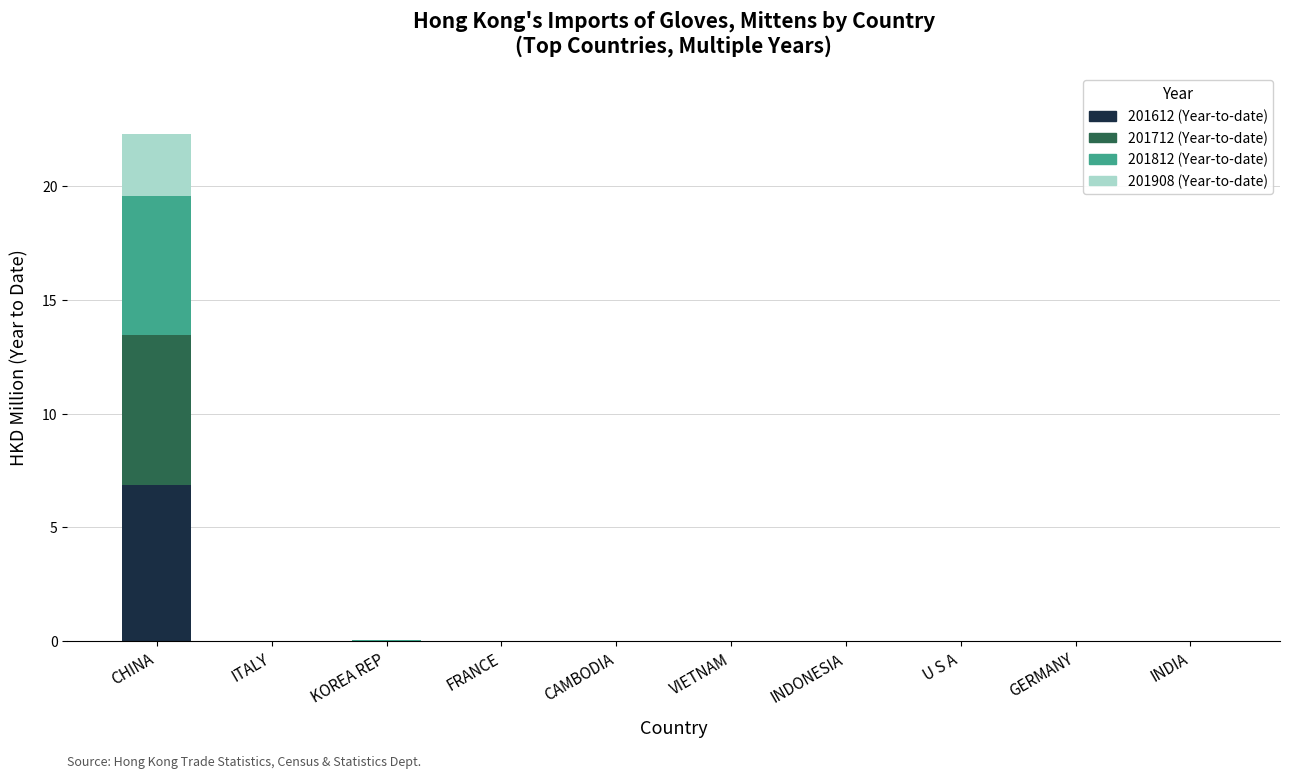

At which category is the sum across all series the highest?

CHINA